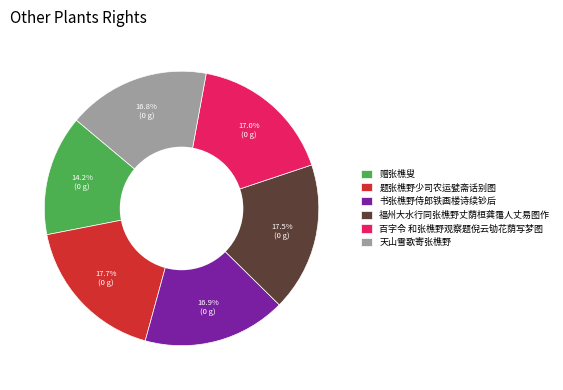

Which slice is the smallest?

赠张樵叟